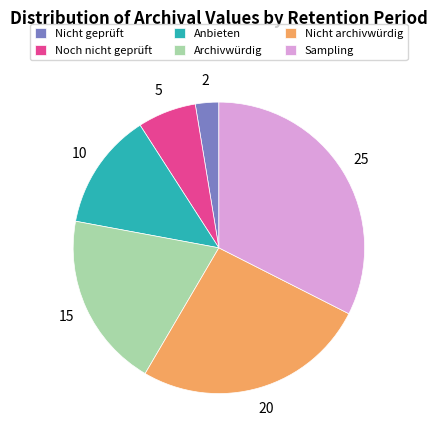

Between Anbieten and Sampling, which is larger?

Sampling